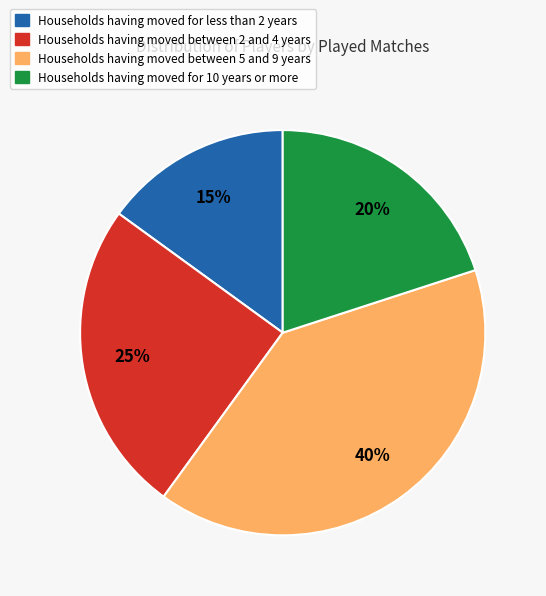

Does any single category account for the majority?

No